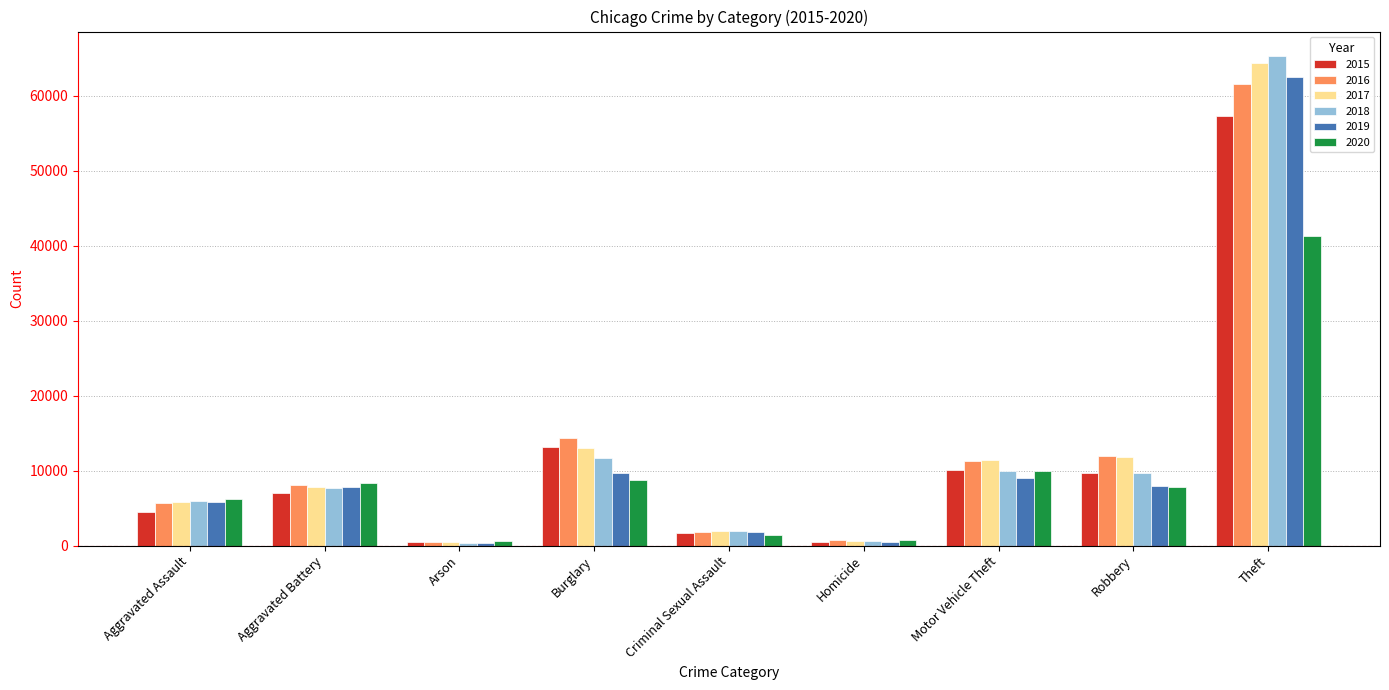

At which category is the sum across all series the highest?

Theft